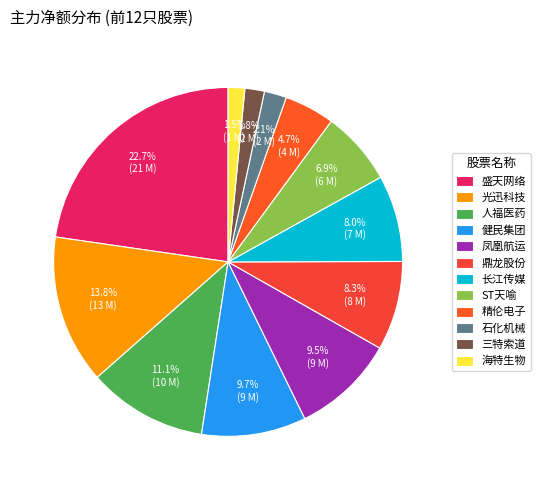

Does 海特生物 account for over 50% of the chart?

No